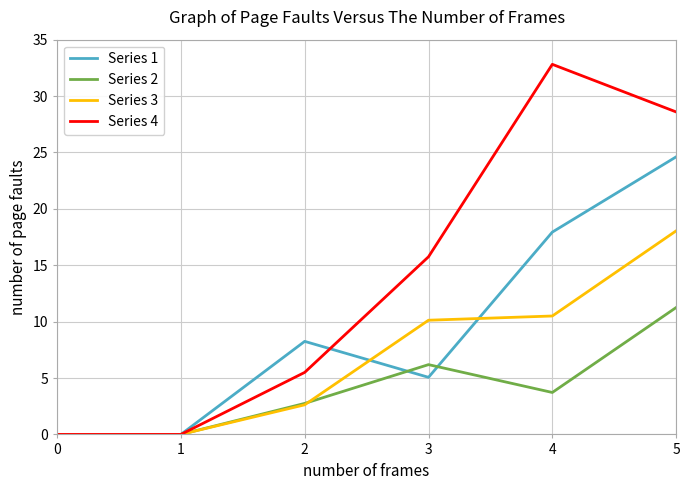

Does the chart have visible grid lines?

Yes